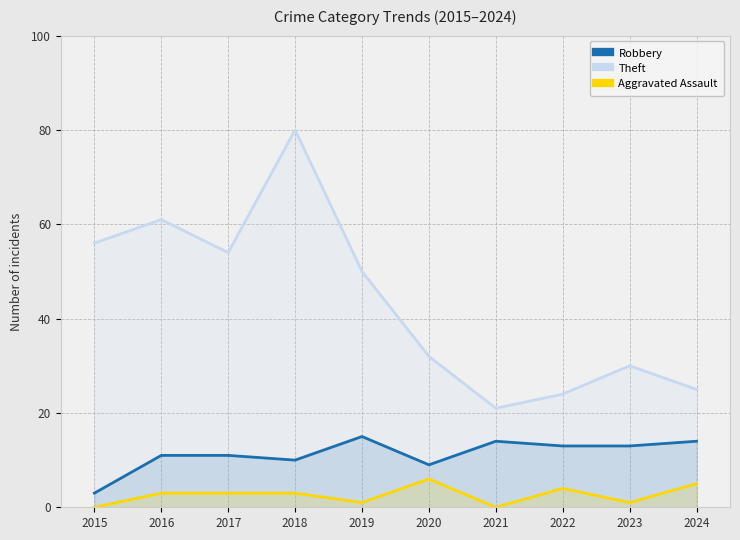

How many Aggravated Assault values are between 1 and 4?

6